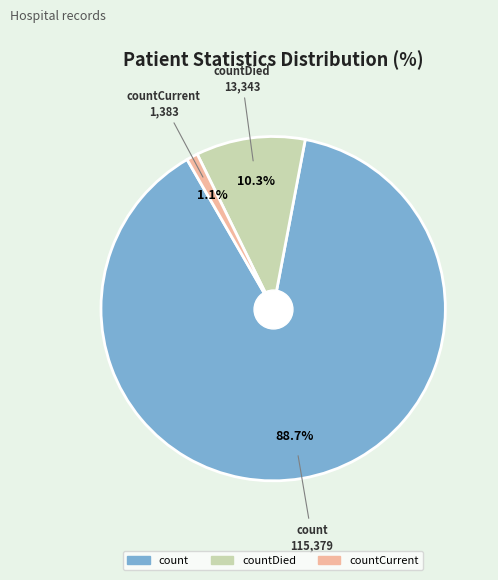

Is there a majority slice in this chart?

Yes